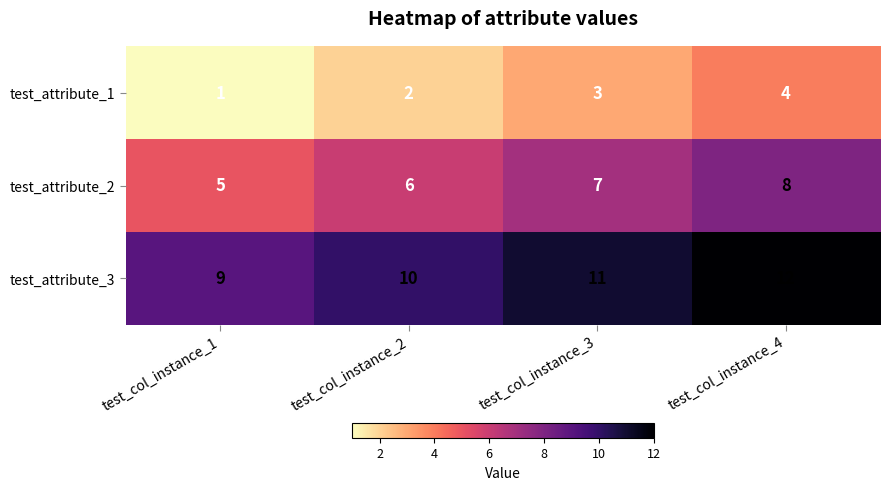

Where is test_attribute_1 nearest to the value 2?

test_col_instance_2